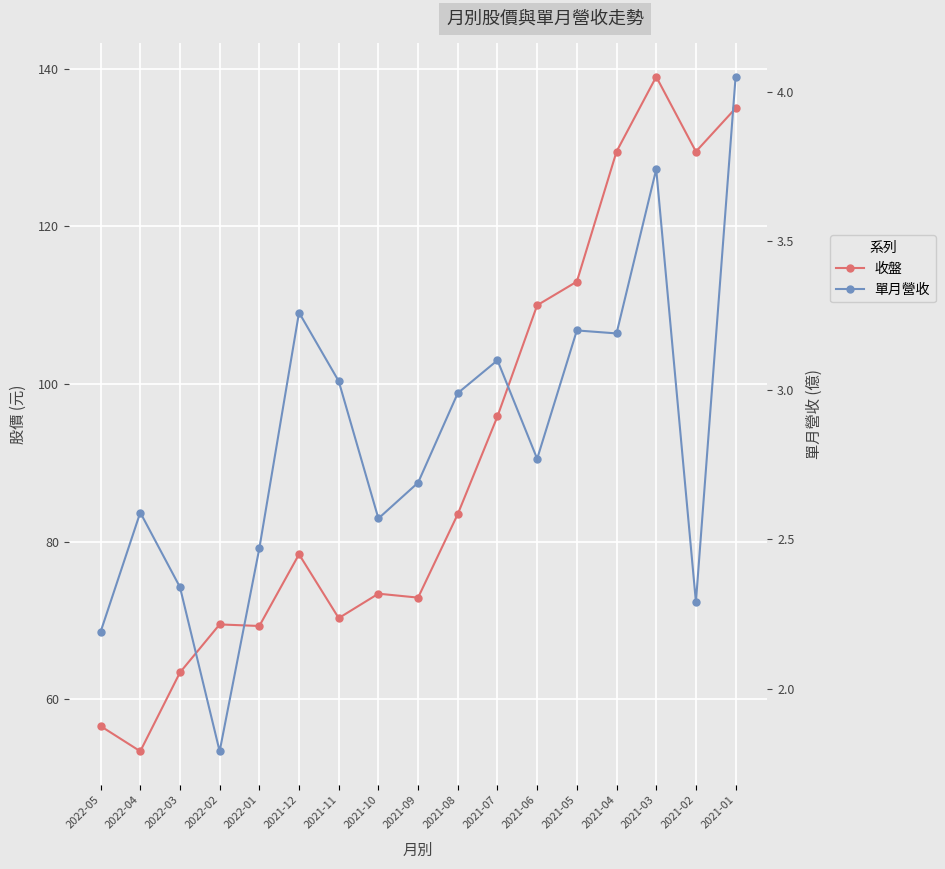

What is the total value across all series at 2021-05?

116.2